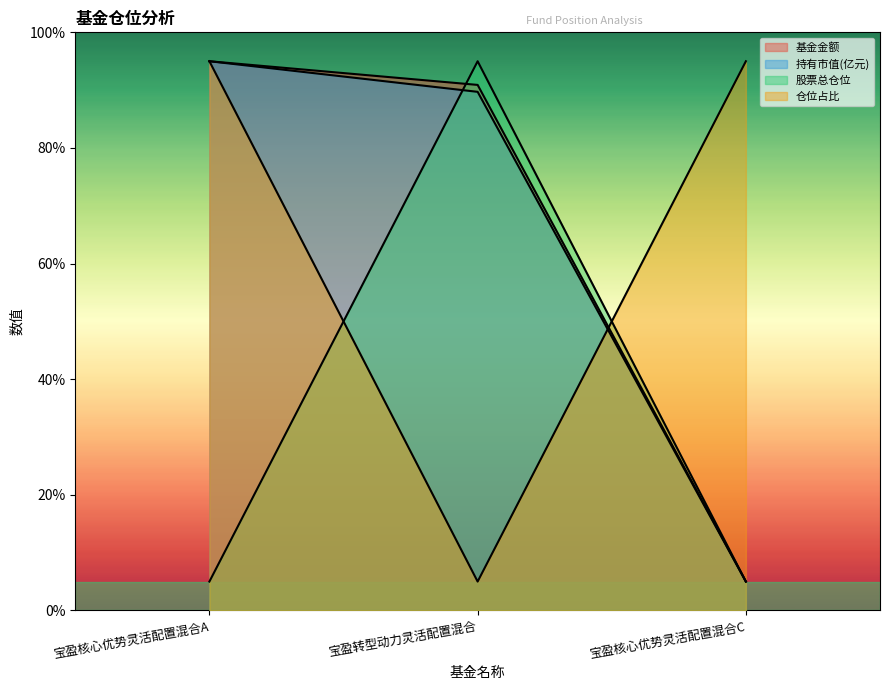

Reading right to left, transcribe all the data shown in this chart.

基金金额: 5.0	90.9	95.0
持有市值(亿元): 5.0	89.7	95.0
股票总仓位: 5.0	95.0	5.0
仓位占比: 95.0	5.0	95.0